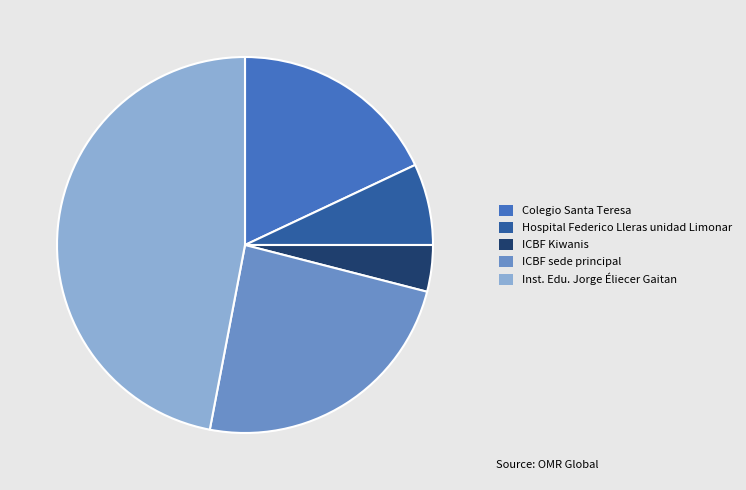

Rank the categories by value from highest to lowest.

Inst. Edu. Jorge Éliecer Gaitan, ICBF sede principal, Colegio Santa Teresa, Hospital Federico Lleras unidad Limonar, ICBF Kiwanis